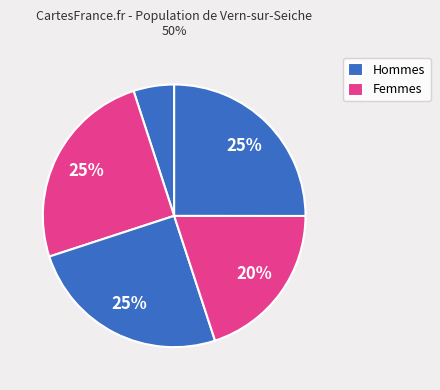

Count the number of slices in the pie.

5